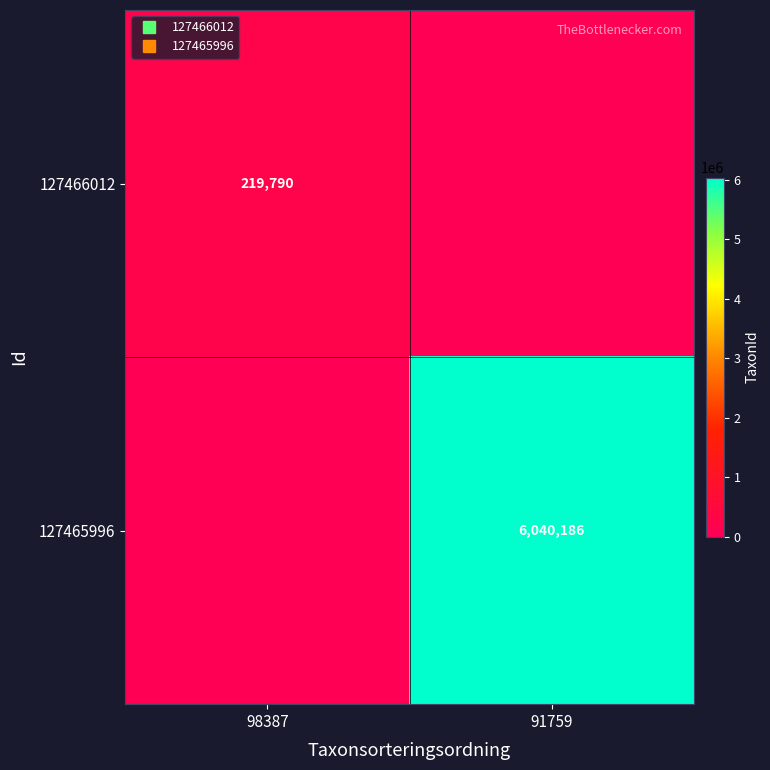

The value of 127466012 at 98387 is 378511. True or false?

False